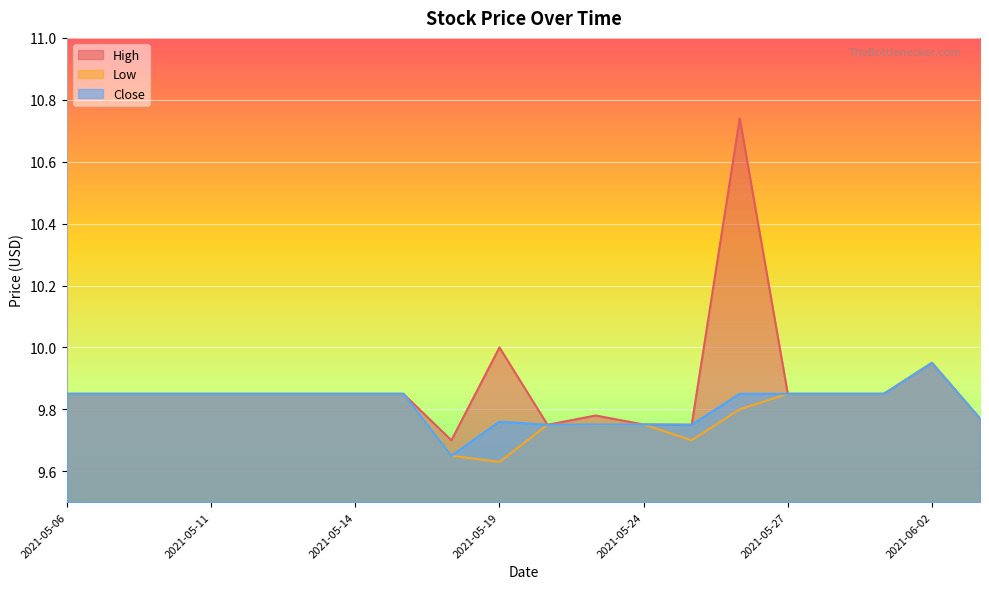

Which series has the largest total across all categories?

High